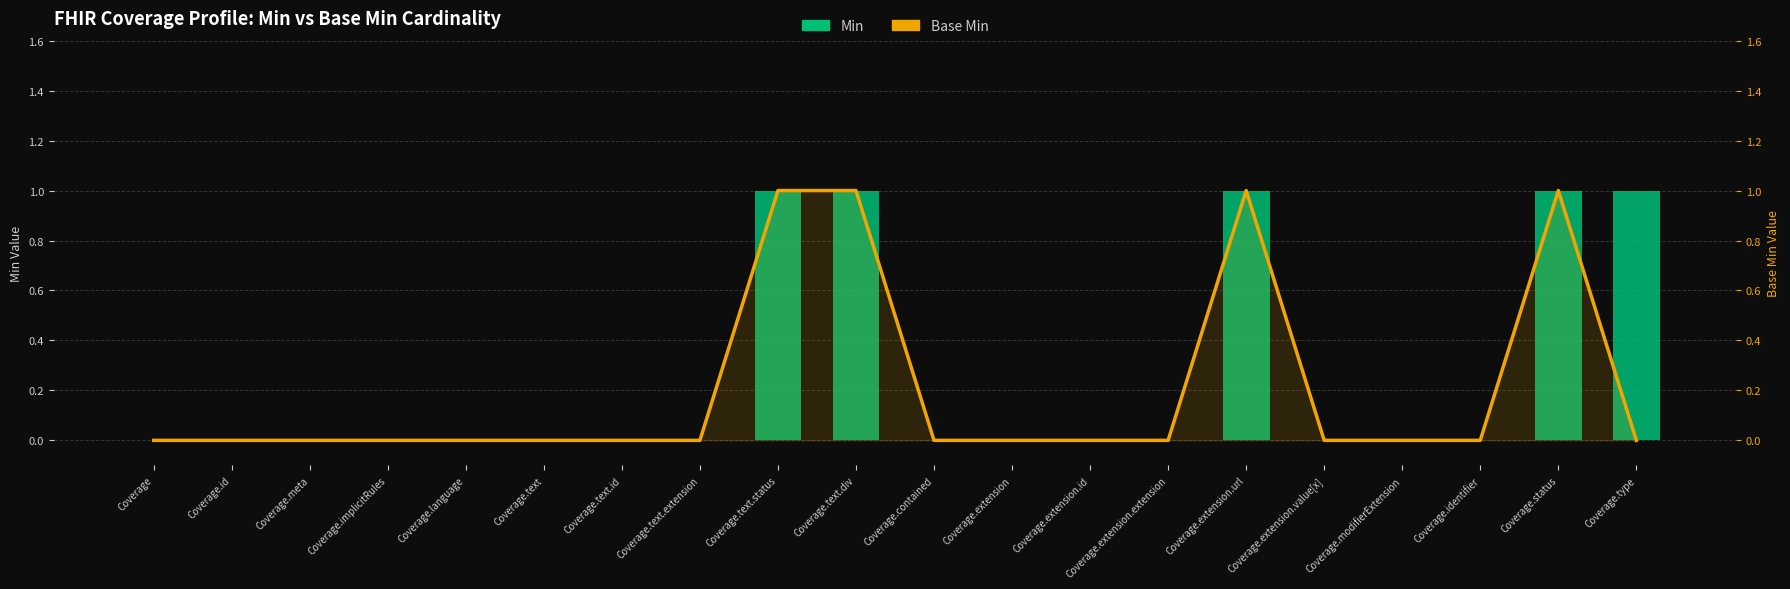

How many Base Min values are between 0 and 1?

20